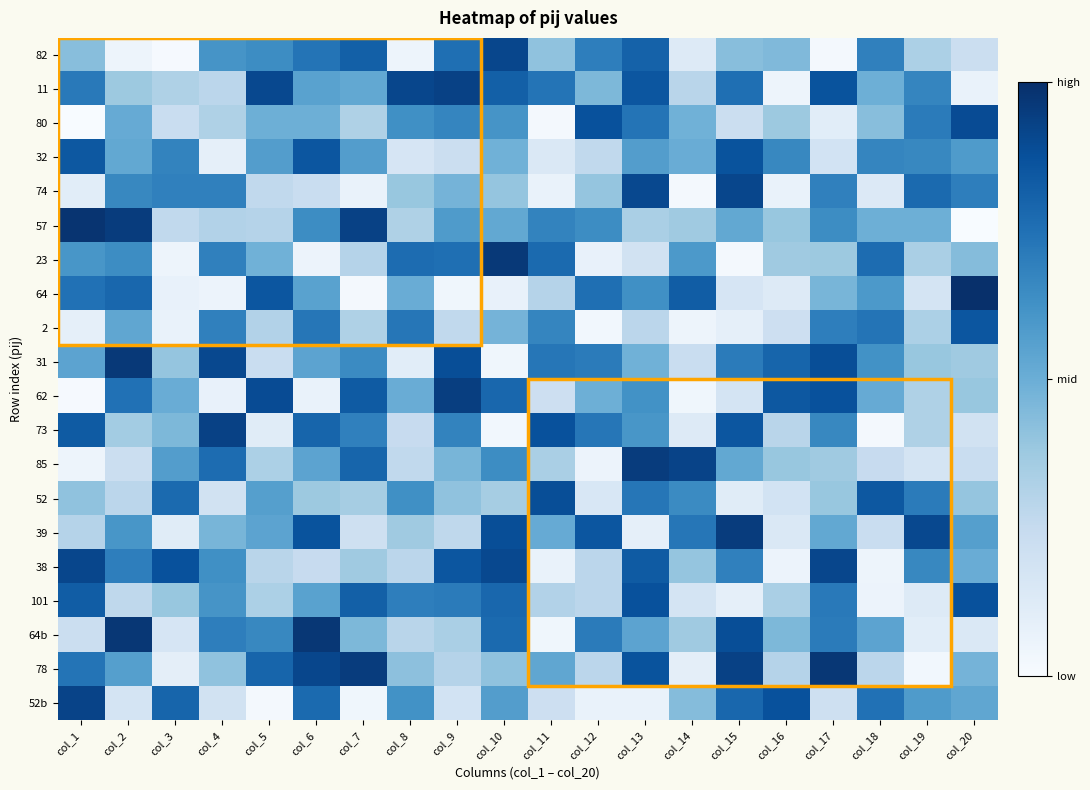

Between col_10 and col_16, which is larger?

col_10